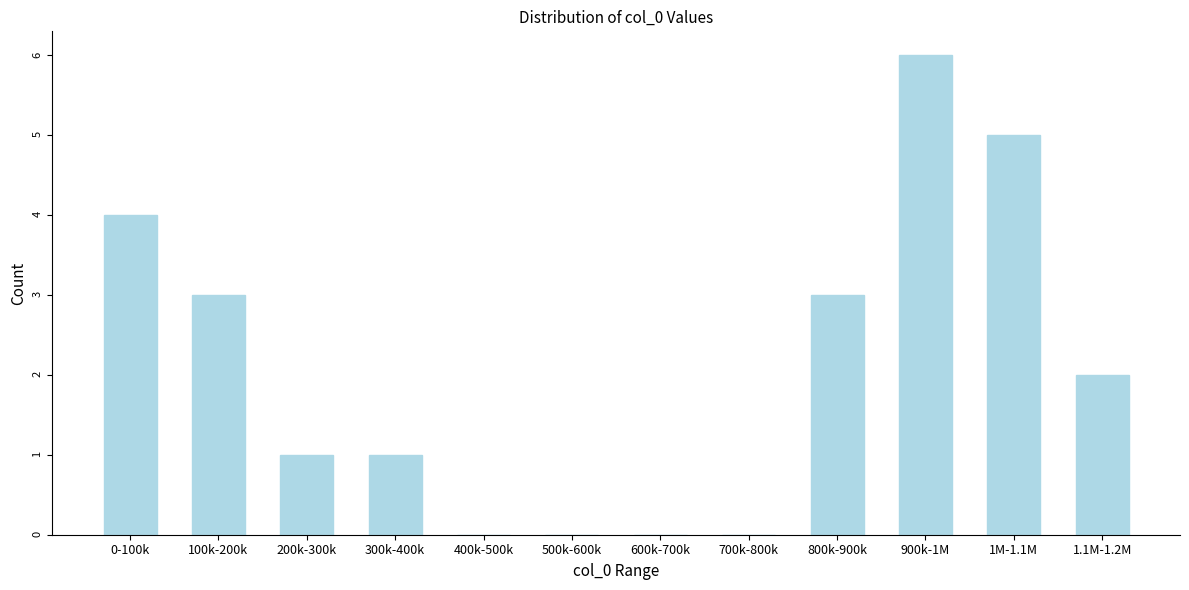

Reading left to right, transcribe all the data shown in this chart.

0-100k=4	100k-200k=3	200k-300k=1	300k-400k=1	400k-500k=0	500k-600k=0	600k-700k=0	700k-800k=0	800k-900k=3	900k-1M=6	1M-1.1M=5	1.1M-1.2M=2